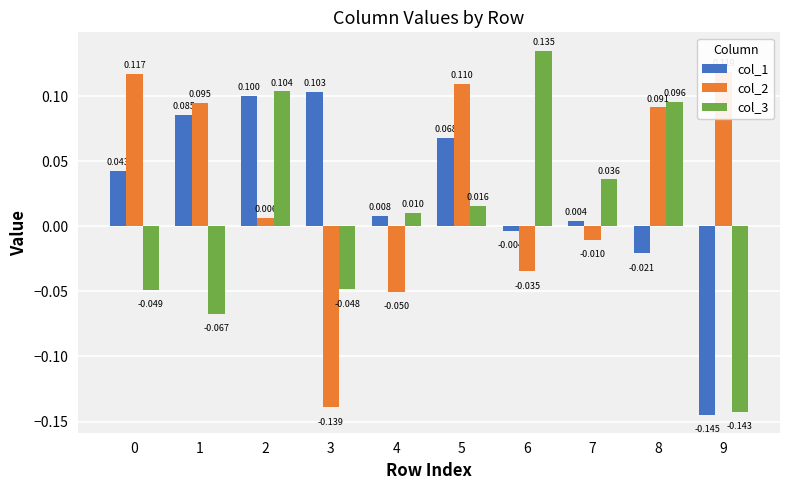

Reading left to right, extract all data points from this chart.

col_1: 0.0	0.1	0.1	0.1	0.0	0.1	-0.0	0.0	-0.0	-0.1
col_2: 0.1	0.1	0.0	-0.1	-0.1	0.1	-0.0	-0.0	0.1	0.1
col_3: -0.0	-0.1	0.1	-0.0	0.0	0.0	0.1	0.0	0.1	-0.1